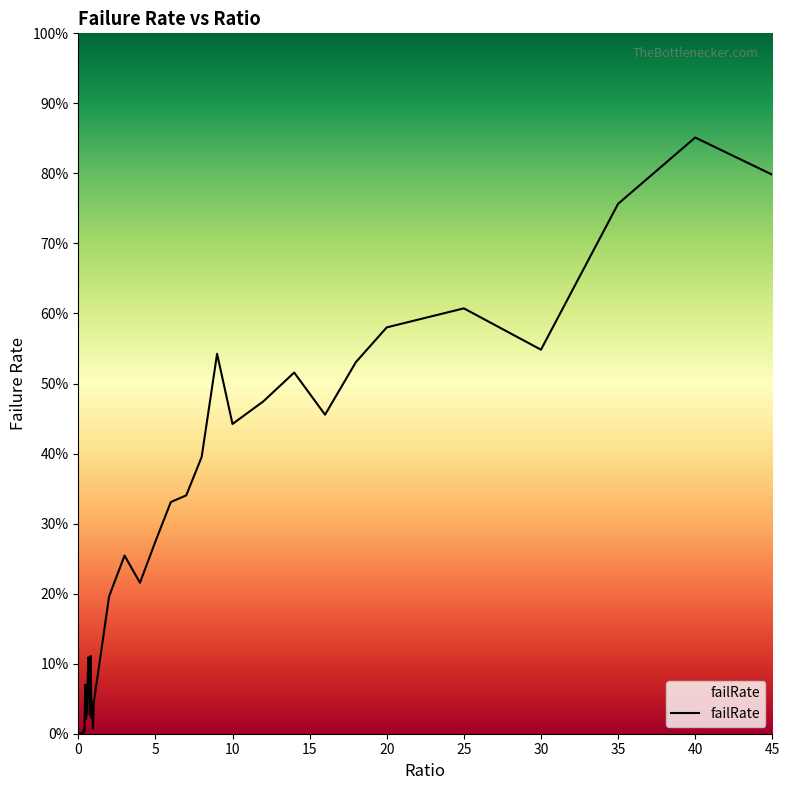

Does the chart have visible grid lines?

No